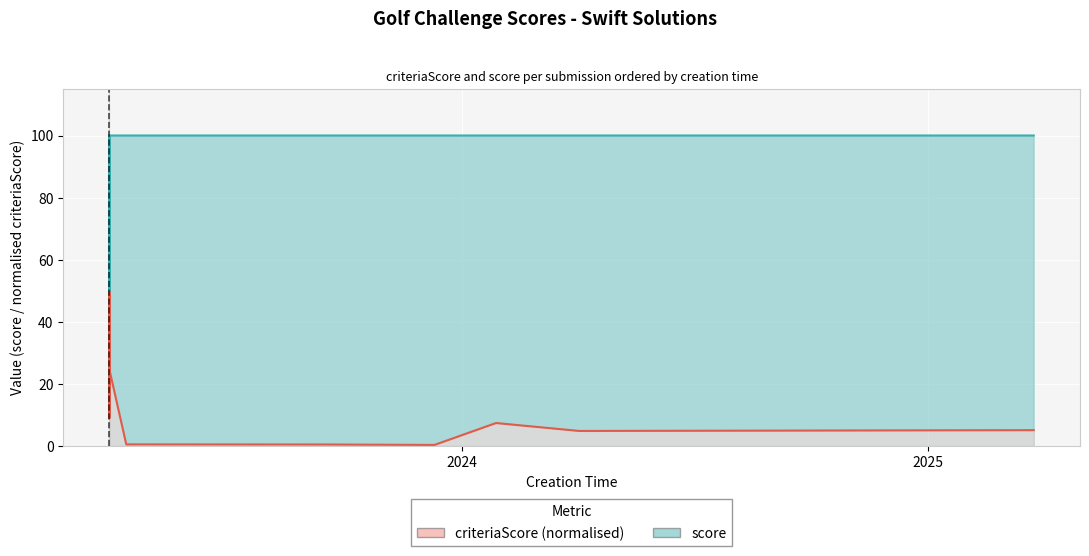

Count the number of data series in this chart.

2